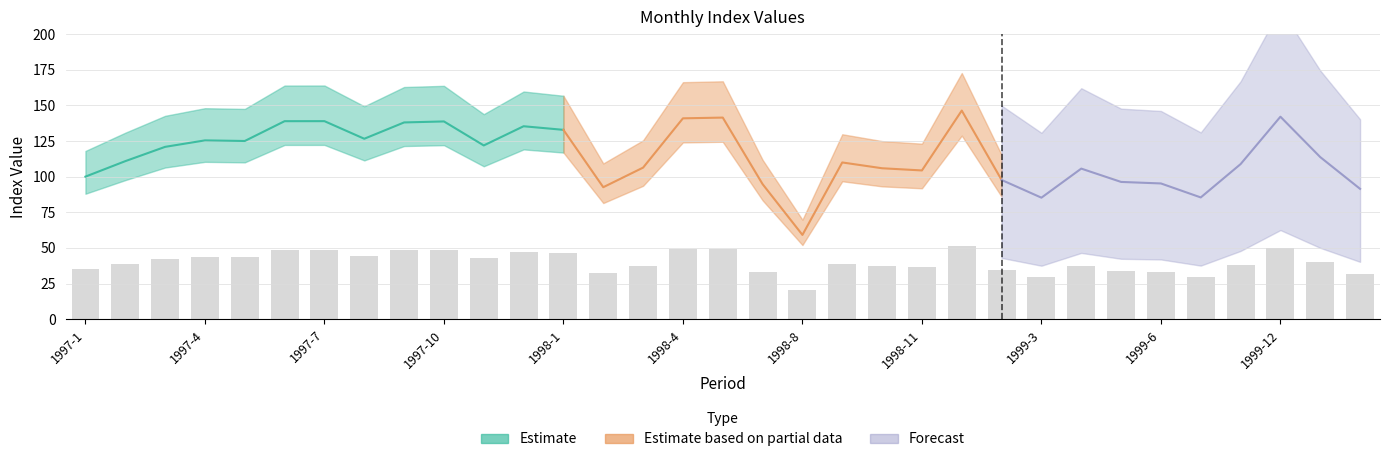

List the labels in order of value, largest first.

1998-12, 1999-12, 1998-5, 1998-4, 1997-7, 1997-6, 1997-10, 1997-9, 1997-12, 1998-1, 1997-8, 1997-4, 1997-5, 1997-11, 1997-3, 2000-1, 1997-2, 1998-9, 1999-11, 1998-3, 1998-10, 1999-4, 1998-11, 1997-1, 1999-1, 1999-5, 1999-6, 1998-6, 1998-2, 2000-2, 1999-7, 1999-3, 1998-8